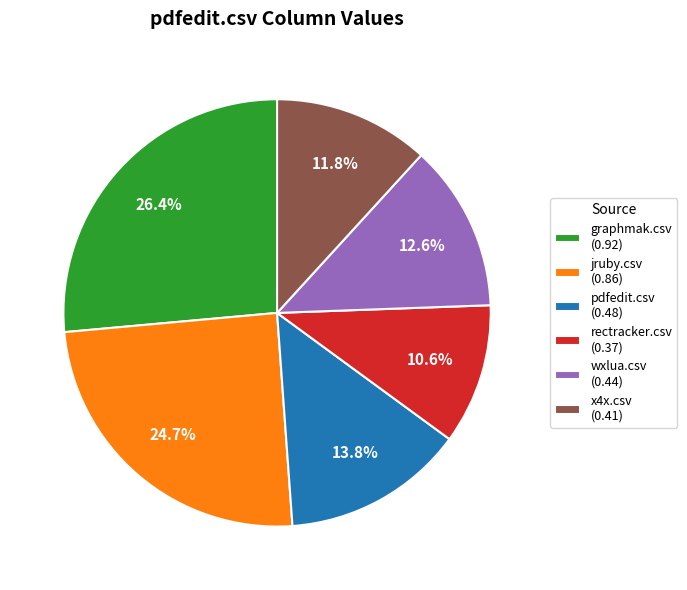

What is the smallest slice in the pie chart?

rectracker.csv